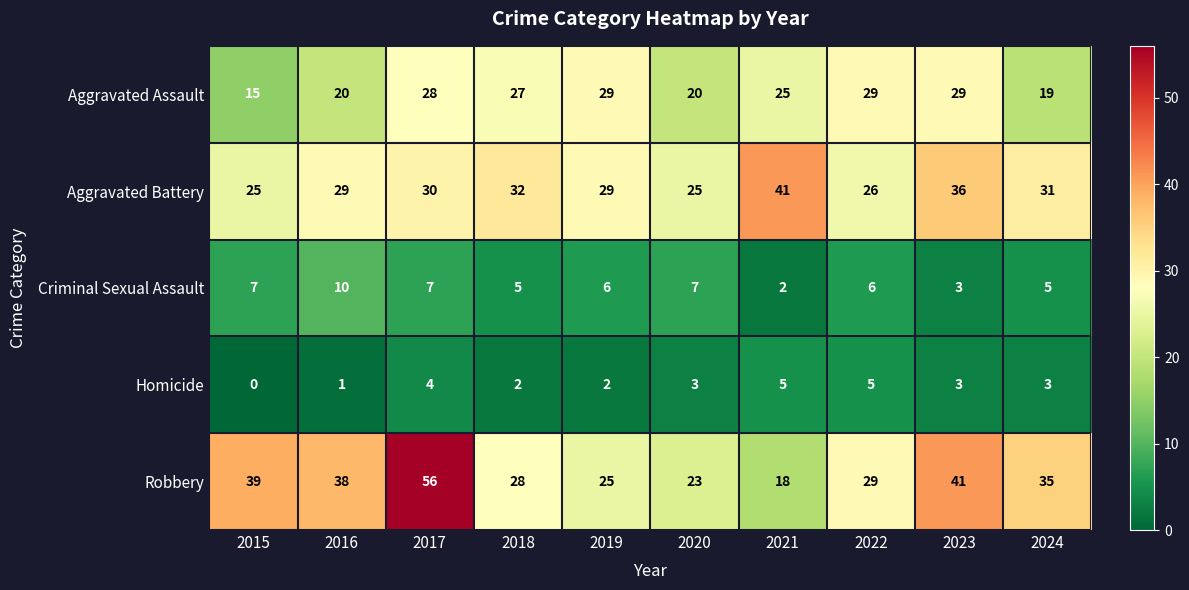

Which series has the widest spread of values?

Robbery